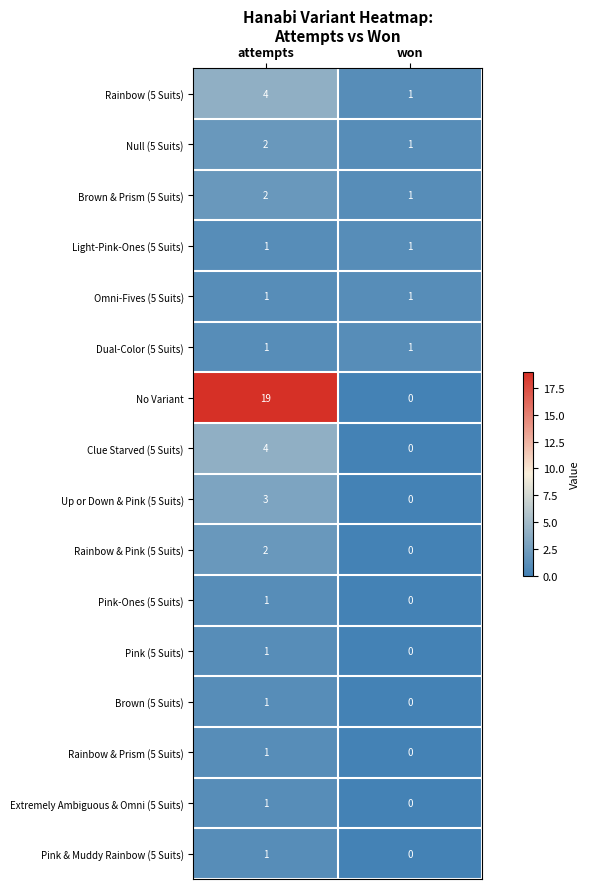

Which category has the highest value across all series?

attempts